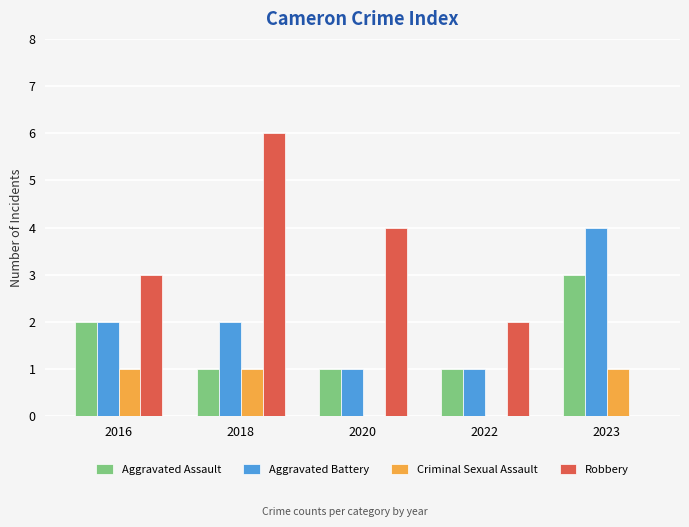

The value of Aggravated Battery at 2016 is 2. True or false?

True